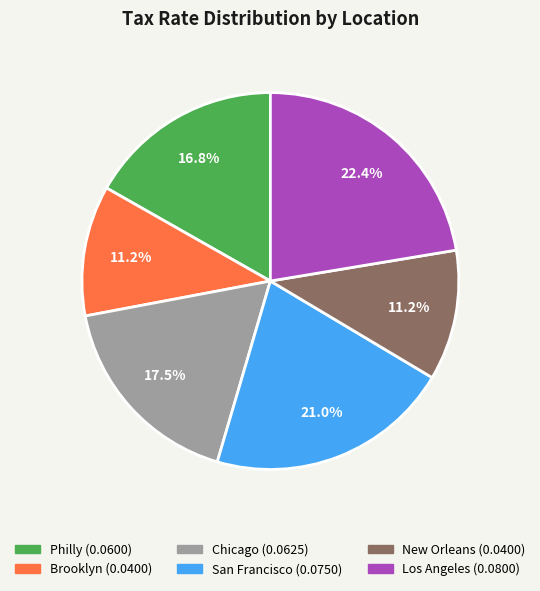

Which category has the biggest portion of the pie?

Los Angeles